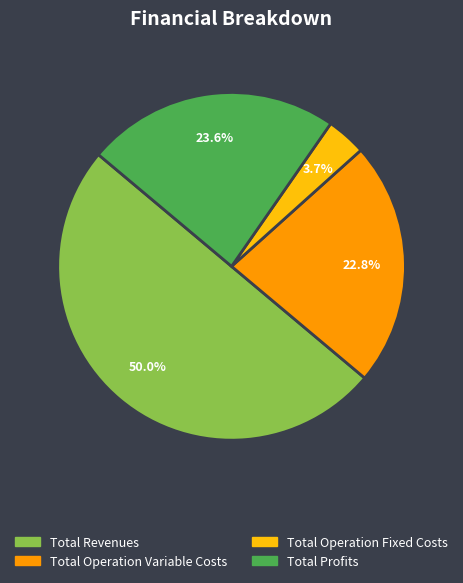

How many segments does this pie chart have?

4